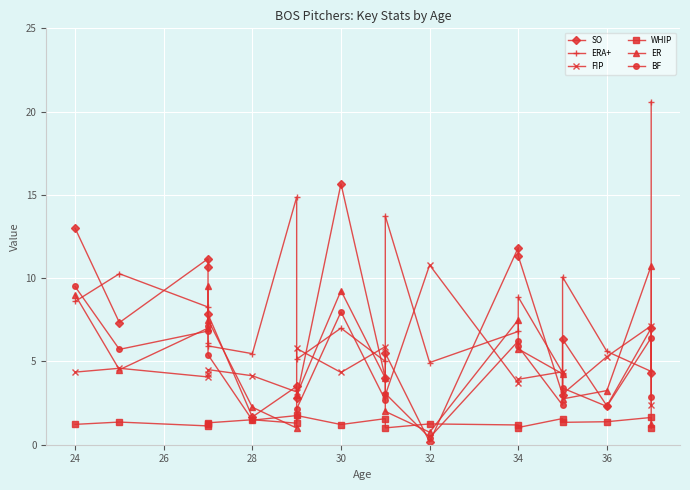

Reading left to right, list all the values displayed in this chart.

SO: 13.0	7.3	11.2	10.7	7.8	1.7	3.5	2.8	15.7	4.0	5.5	0.2	11.8	11.3	3.0	6.3	2.3	7.0	4.3
ERA+: 8.6	10.3	8.3	6.1	5.9	5.5	14.9	5.1	7.0	5.0	13.7	4.9	6.8	8.9	4.3	10.1	5.6	4.4	20.6
FIP: 4.4	4.6	4.1	4.2	4.5	4.1	3.2	5.8	4.3	5.9	3.0	10.8	3.7	3.9	4.4	3.0	5.3	7.1	2.4
WHIP: 1.2	1.4	1.1	1.3	1.3	1.5	1.3	1.8	1.2	1.6	1.0	1.2	1.2	1.0	1.6	1.3	1.4	1.6	1.0
ER: 9.0	4.5	7.0	9.5	7.5	2.2	1.0	3.0	9.2	4.0	2.0	0.8	7.5	5.8	4.2	2.8	3.2	10.8	1.2
BF: 9.5	5.7	6.8	7.1	5.4	1.5	1.8	2.1	8.0	2.7	3.1	0.4	6.2	5.9	2.4	3.4	2.3	6.4	2.9